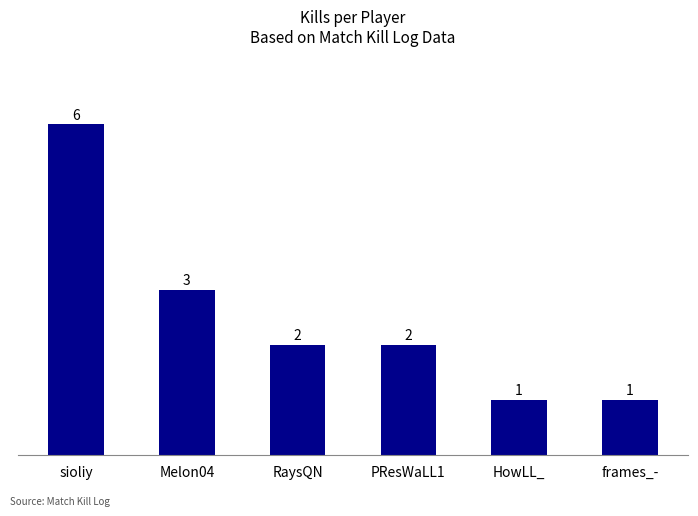

What is the label of the 5th bar from the left?

HowLL_